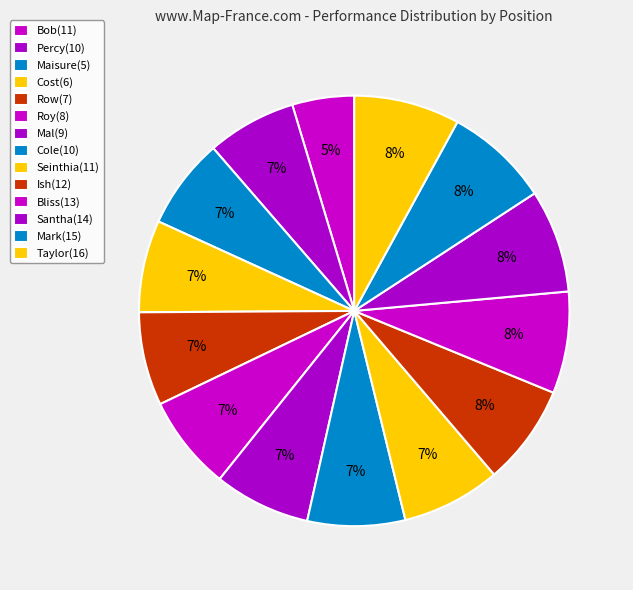

Is there a majority slice in this chart?

No